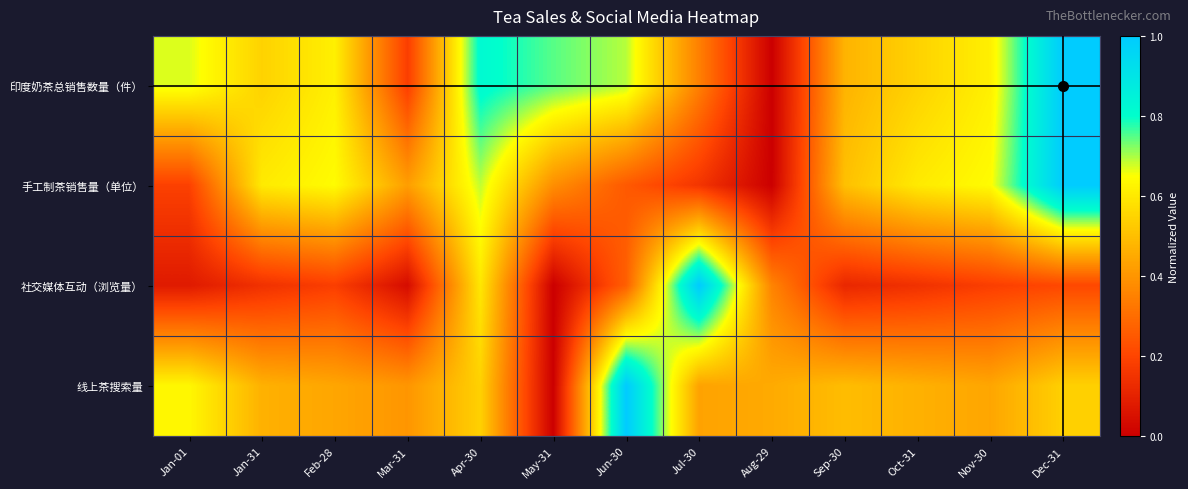

Reading right to left, extract all data points from this chart.

印度奶茶总销售数量（件）: Dec-31=1.0	Nov-30=0.6	Oct-31=0.5	Sep-30=0.5	Aug-29=0.0	Jul-30=0.3	Jun-30=0.7	May-31=0.7	Apr-30=0.8	Mar-31=0.2	Feb-28=0.6	Jan-31=0.5	Jan-01=0.7
手工制茶销售量（单位）: Dec-31=1.0	Nov-30=0.6	Oct-31=0.6	Sep-30=0.5	Aug-29=0.0	Jul-30=0.2	Jun-30=0.3	May-31=0.4	Apr-30=0.7	Mar-31=0.4	Feb-28=0.6	Jan-31=0.6	Jan-01=0.2
社交媒体互动（浏览量）: Dec-31=0.2	Nov-30=0.2	Oct-31=0.1	Sep-30=0.1	Aug-29=0.4	Jul-30=1.0	Jun-30=0.3	May-31=0.0	Apr-30=0.6	Mar-31=0.0	Feb-28=0.2	Jan-31=0.1	Jan-01=0.1
线上茶搜索量: Dec-31=0.5	Nov-30=0.4	Oct-31=0.5	Sep-30=0.5	Aug-29=0.5	Jul-30=0.4	Jun-30=1.0	May-31=0.0	Apr-30=0.5	Mar-31=0.4	Feb-28=0.4	Jan-31=0.5	Jan-01=0.6